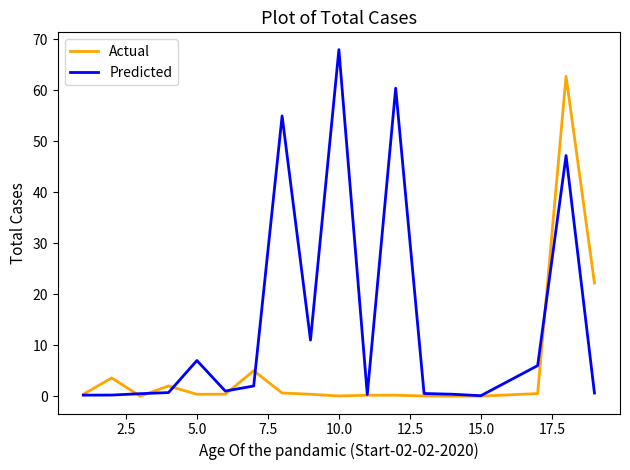

What is the sum of all Actual values?

98.7